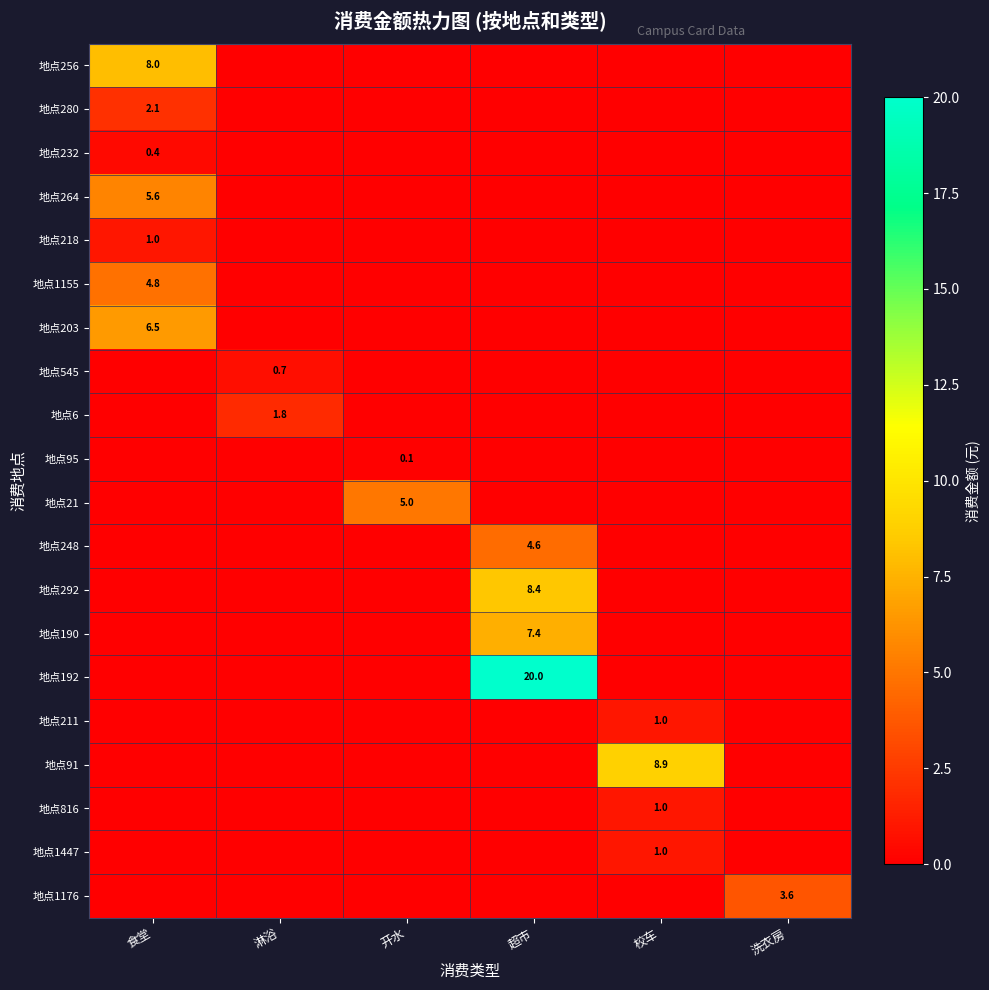

What is the total value across all series at 食堂?

28.4